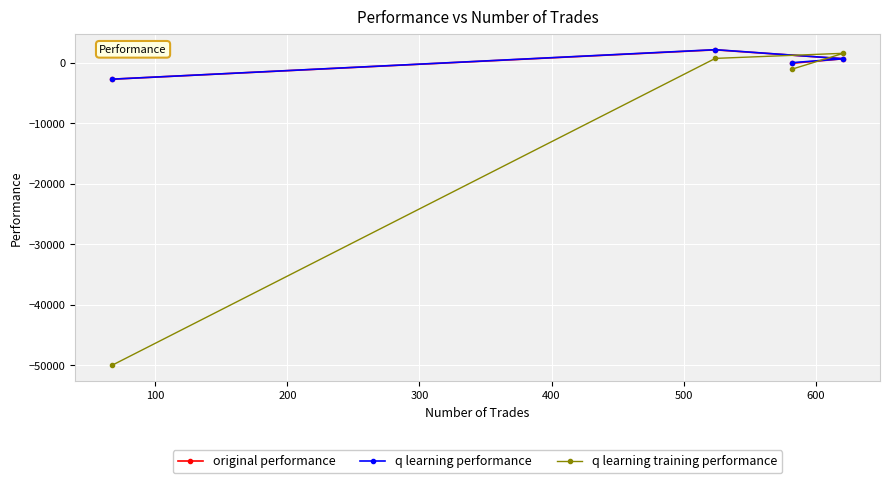

How many interior local peaks does the q learning performance series have?

1